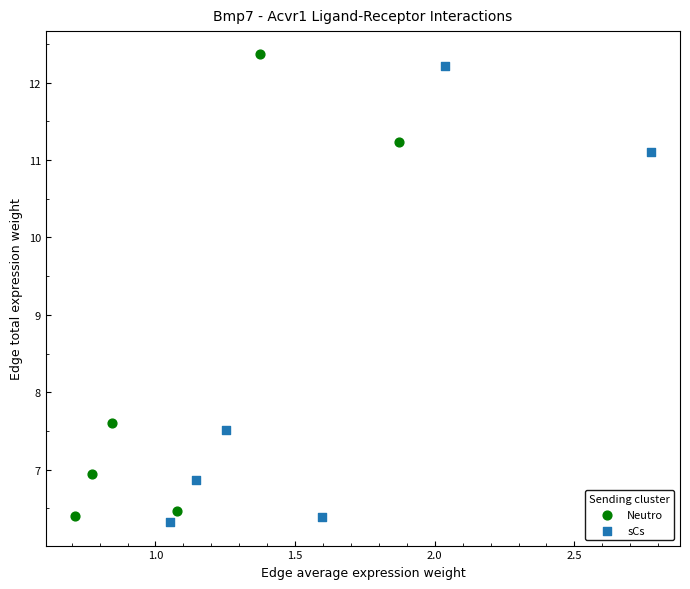

Which series has the largest Y range (max minus min)?

Neutro